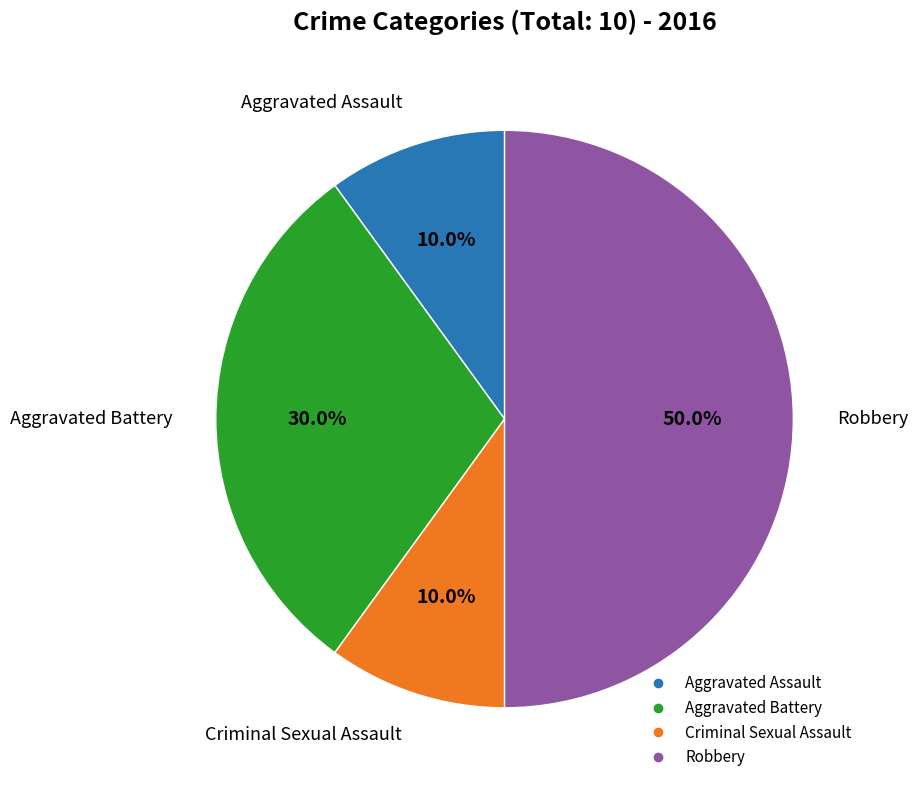

Which category has the biggest portion of the pie?

Robbery